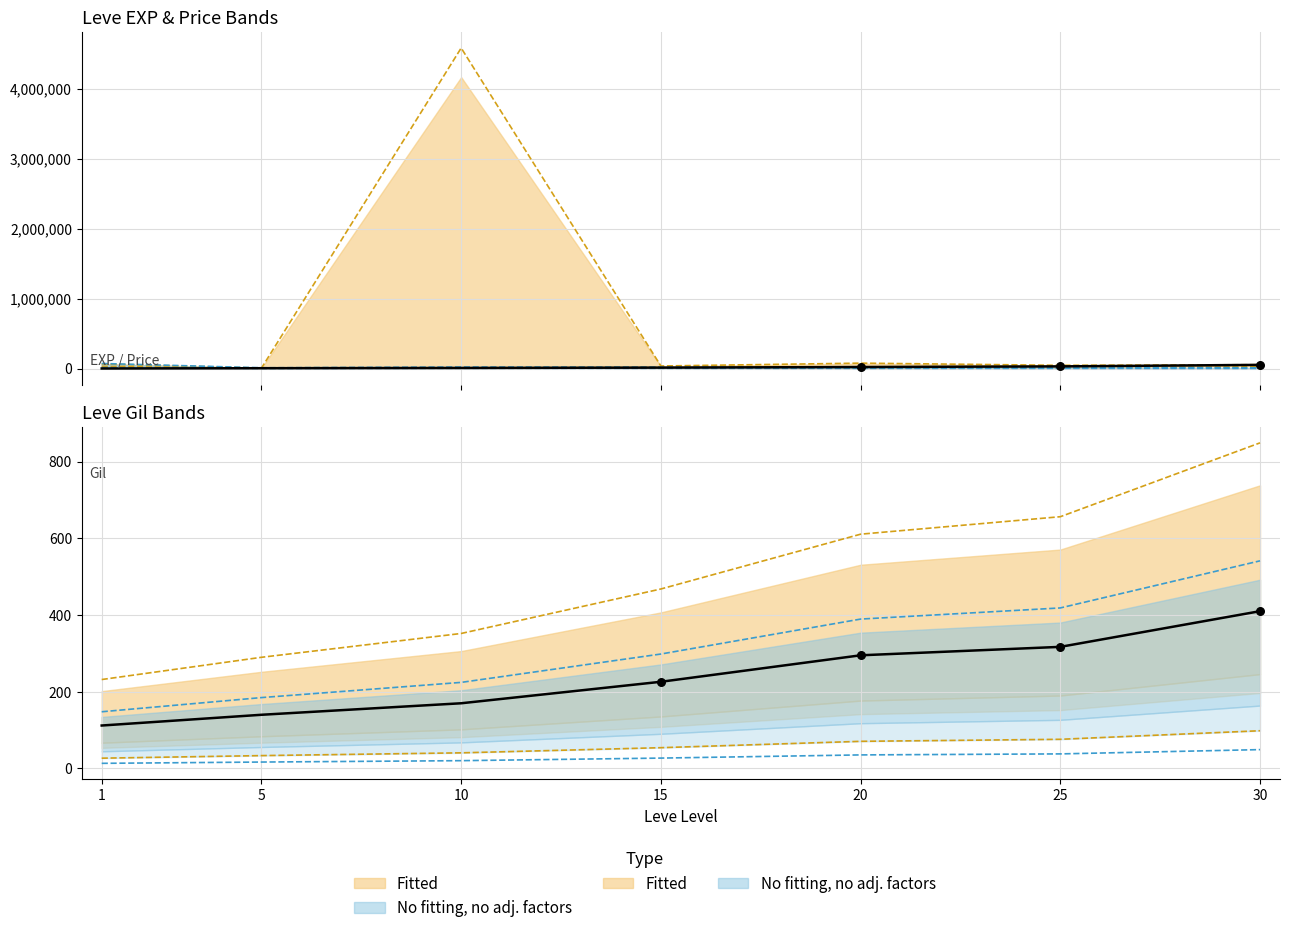

At which category is the sum across all series the highest?

10